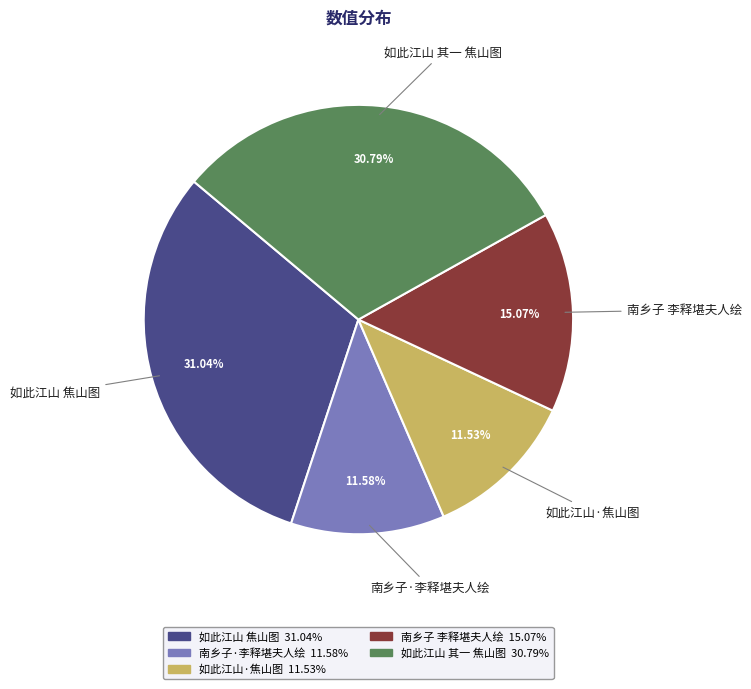

To the nearest percent, what is the difference between the largest and smallest slice percentages?

20%